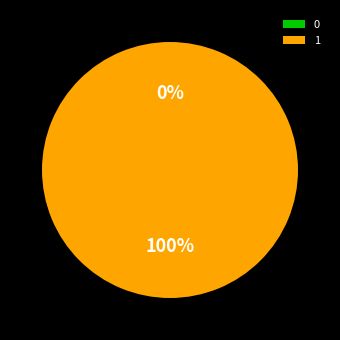

How many segments does this pie chart have?

2